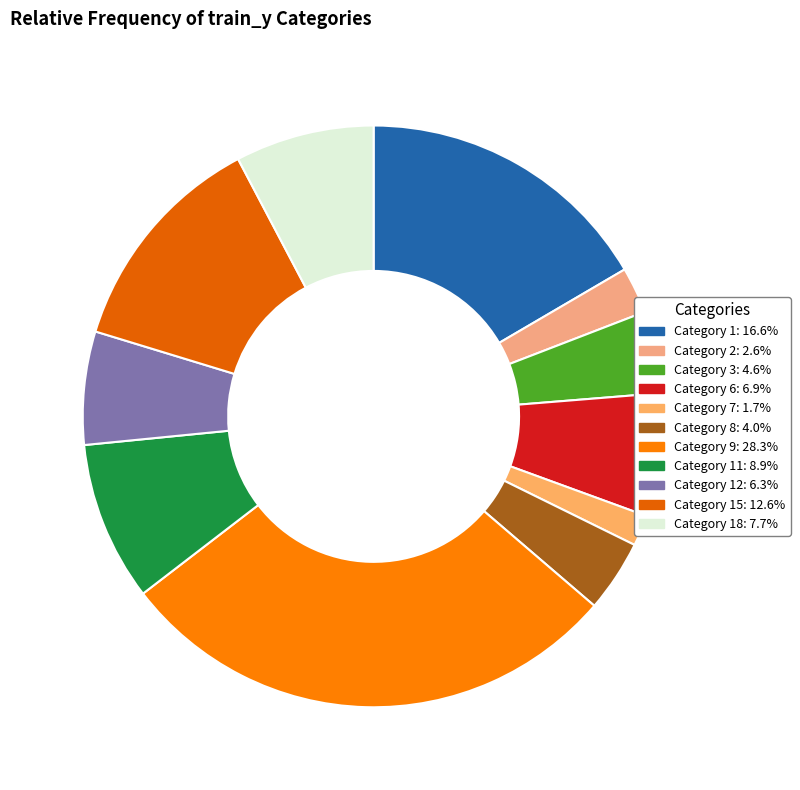

How many segments does this pie chart have?

11